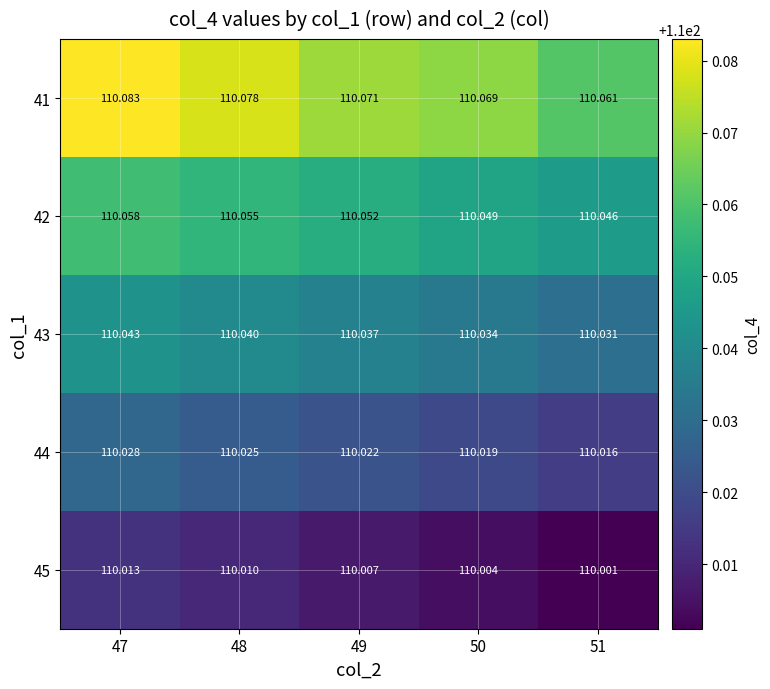

Is the value of 45 at 47 greater than the value of 41 at 47?

No